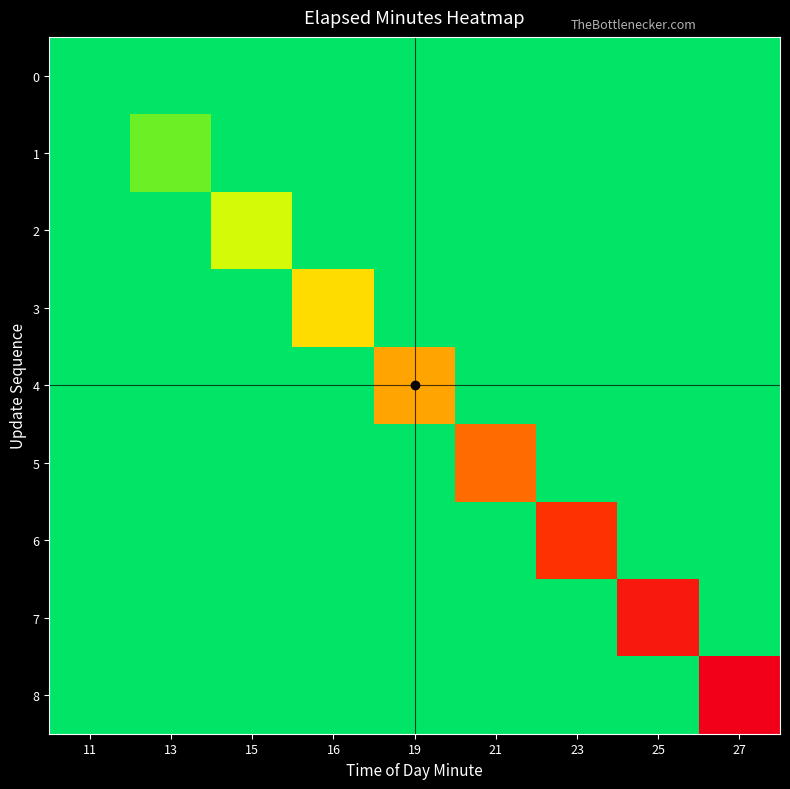

Reading left to right, what are all the values shown in this chart?

0: 11=0	13=0	15=0	16=0	19=0	21=0	23=0	25=0	27=0
1: 11=0	13=2	15=0	16=0	19=0	21=0	23=0	25=0	27=0
2: 11=0	13=0	15=4	16=0	19=0	21=0	23=0	25=0	27=0
3: 11=0	13=0	15=0	16=6	19=0	21=0	23=0	25=0	27=0
4: 11=0	13=0	15=0	16=0	19=8	21=0	23=0	25=0	27=0
5: 11=0	13=0	15=0	16=0	19=0	21=10	23=0	25=0	27=0
6: 11=0	13=0	15=0	16=0	19=0	21=0	23=12	25=0	27=0
7: 11=0	13=0	15=0	16=0	19=0	21=0	23=0	25=14	27=0
8: 11=0	13=0	15=0	16=0	19=0	21=0	23=0	25=0	27=16